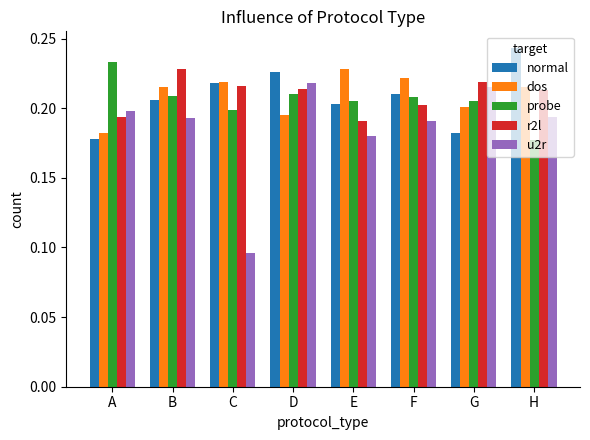

Which series has the widest spread of values?

u2r